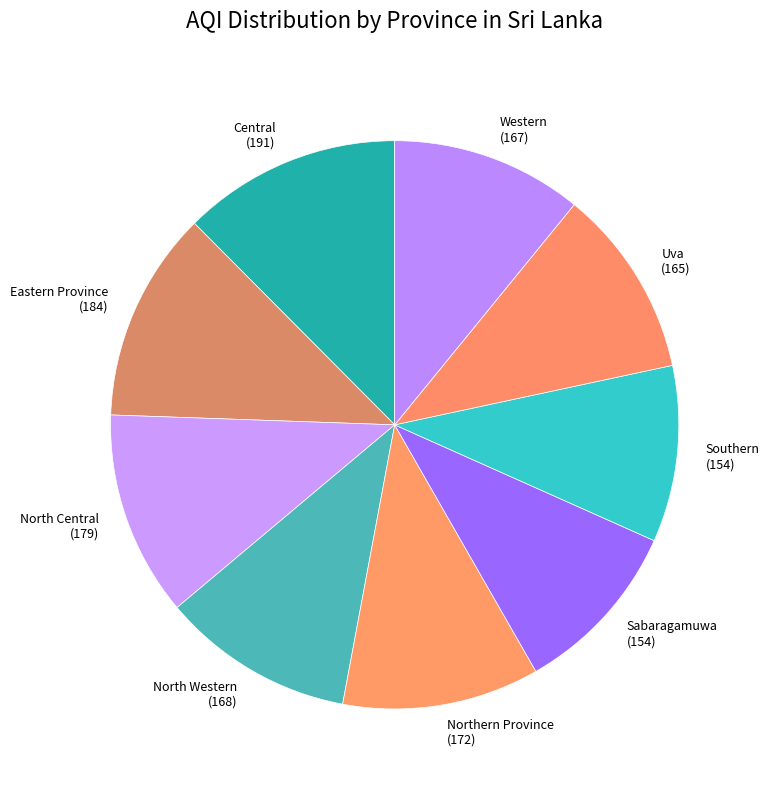

Is the sum of Eastern Province and Southern greater than half?

No